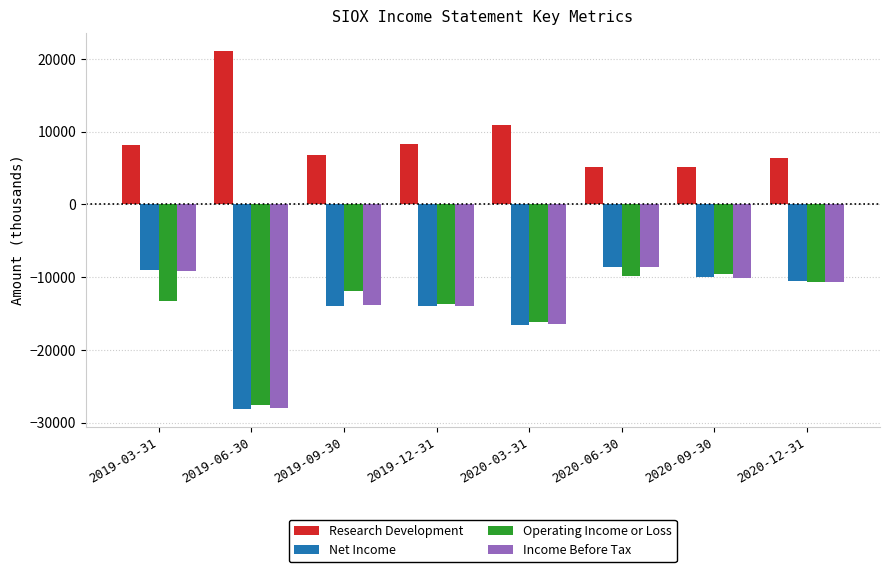

Which series has the largest total across all categories?

Research Development